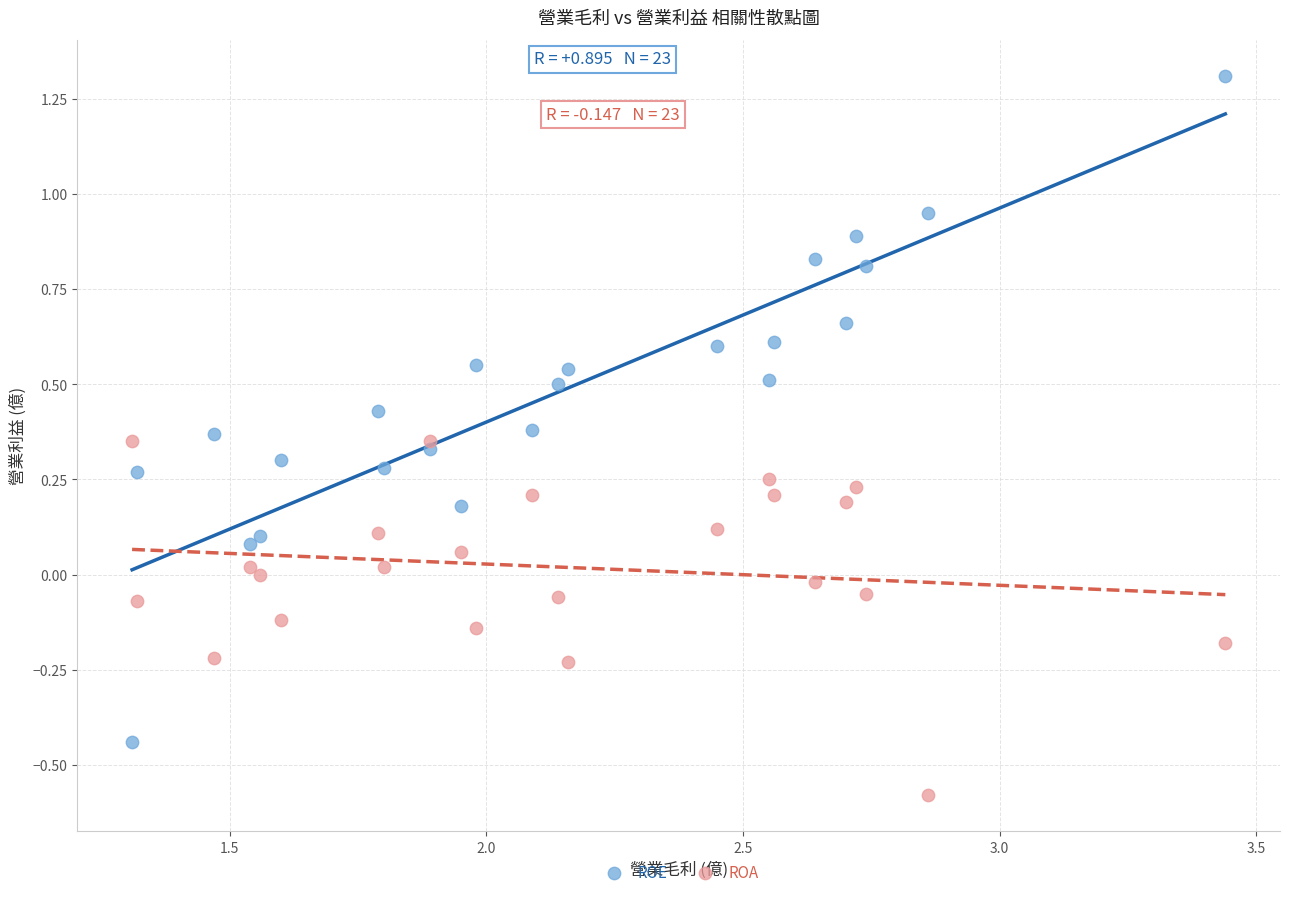

Which series has the widest spread of Y values?

ROE